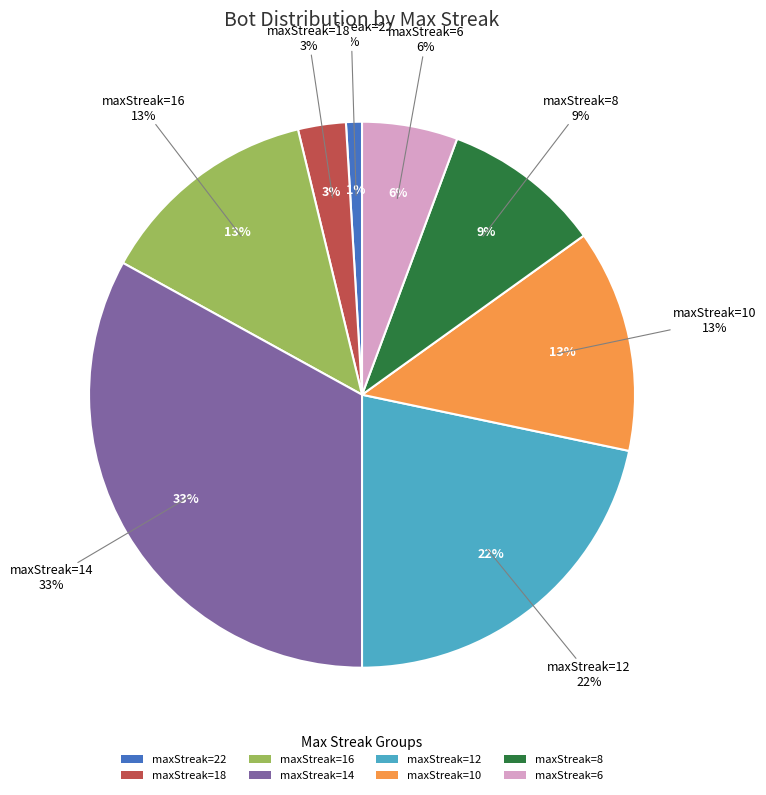

How many segments does this pie chart have?

8